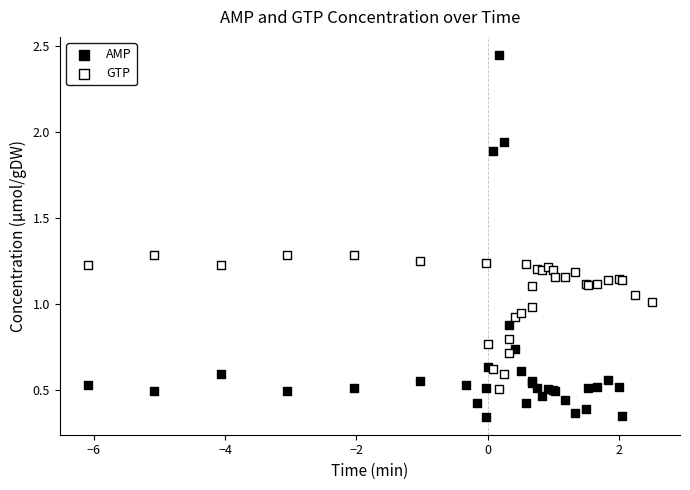

Which series contains the highest Y value?

AMP